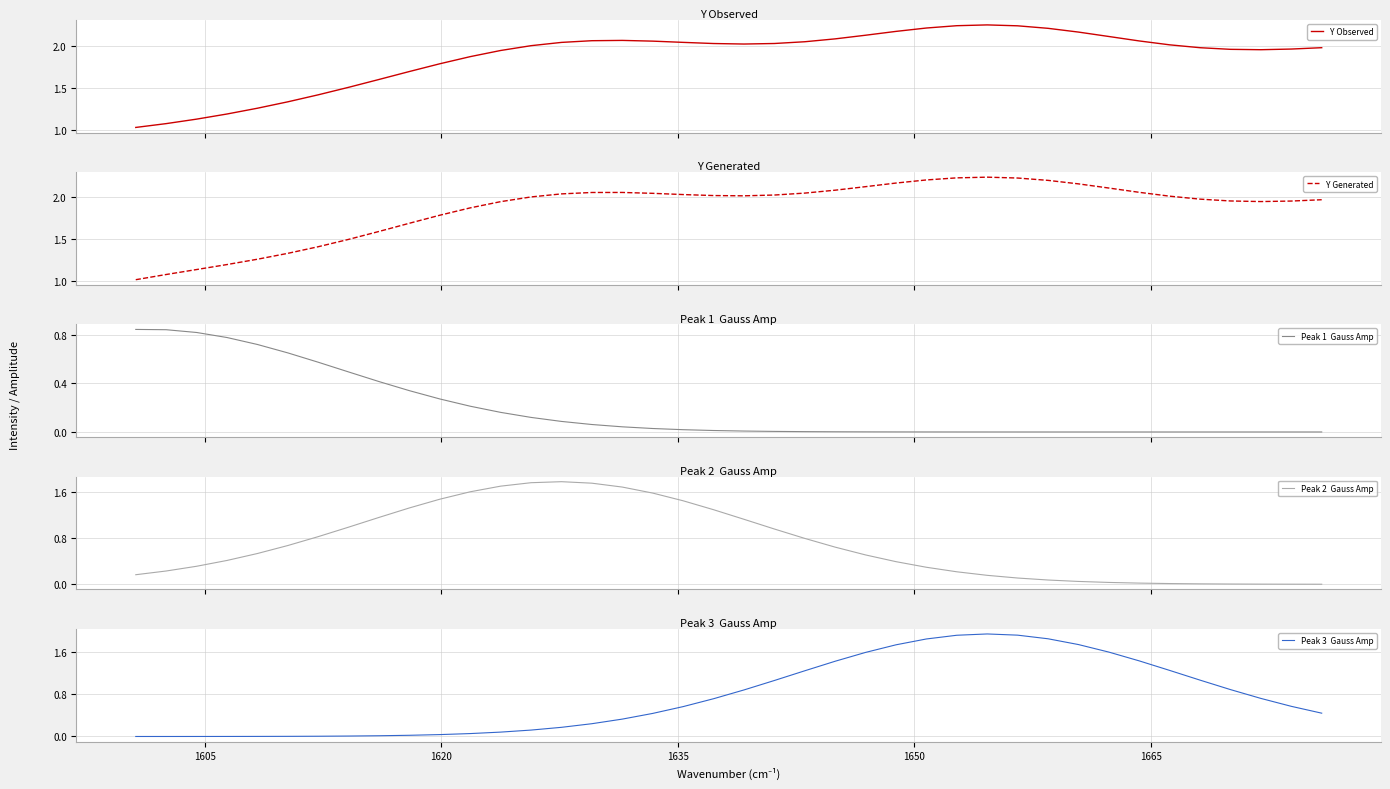

Reading left to right, extract all data points from this chart.

Y Observed: 1.0	1.1	1.1	1.2	1.3	1.3	1.4	1.5	1.6	1.7	1.8	1.9	1.9	2.0	2.0	2.1	2.1	2.1	2.0	2.0	2.0	2.0	2.0	2.1	2.1	2.2	2.2	2.2	2.2	2.2	2.2	2.2	2.1	2.1	2.0	2.0	2.0	2.0	2.0	2.0
Y Generated: 1.0	1.1	1.1	1.2	1.3	1.3	1.4	1.5	1.6	1.7	1.8	1.9	1.9	2.0	2.0	2.1	2.1	2.0	2.0	2.0	2.0	2.0	2.1	2.1	2.1	2.2	2.2	2.2	2.2	2.2	2.2	2.2	2.1	2.1	2.0	2.0	2.0	2.0	2.0	2.0
Peak 1  Gauss Amp: 0.8	0.8	0.8	0.8	0.7	0.7	0.6	0.5	0.4	0.3	0.3	0.2	0.2	0.1	0.1	0.1	0.0	0.0	0.0	0.0	0.0	0.0	0.0	0.0	0.0	0.0	0.0	0.0	0.0	0.0	0.0	0.0	0.0	0.0	0.0	0.0	0.0	0.0	0.0	0.0
Peak 2  Gauss Amp: 0.2	0.2	0.3	0.4	0.5	0.7	0.8	1.0	1.2	1.3	1.5	1.6	1.7	1.8	1.8	1.8	1.7	1.6	1.5	1.3	1.1	1.0	0.8	0.6	0.5	0.4	0.3	0.2	0.2	0.1	0.1	0.0	0.0	0.0	0.0	0.0	0.0	0.0	0.0	0.0
Peak 3  Gauss Amp: 0.0	0.0	0.0	0.0	0.0	0.0	0.0	0.0	0.0	0.0	0.0	0.1	0.1	0.1	0.2	0.2	0.3	0.4	0.6	0.7	0.9	1.1	1.2	1.4	1.6	1.7	1.8	1.9	1.9	1.9	1.8	1.7	1.6	1.4	1.2	1.1	0.9	0.7	0.6	0.4